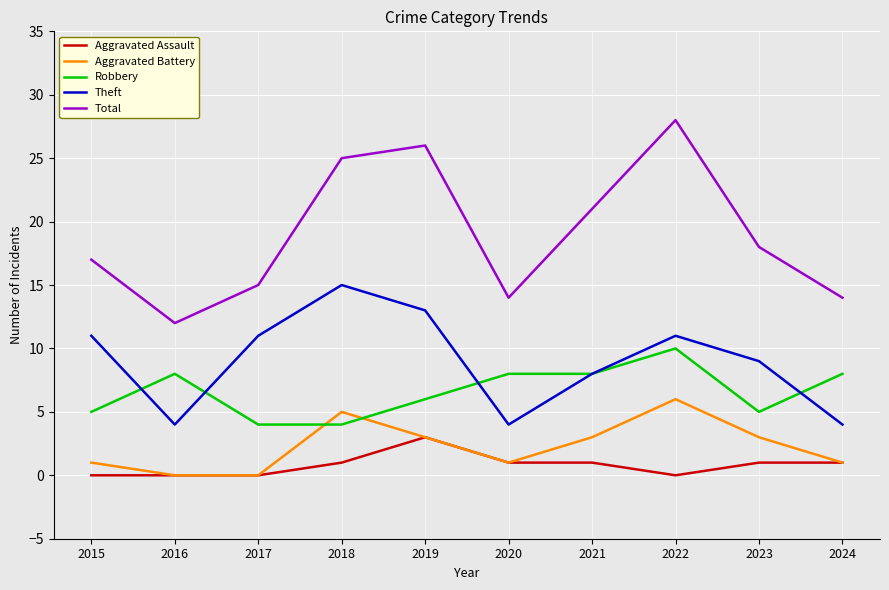

How many values in the Total series are below 18?

5